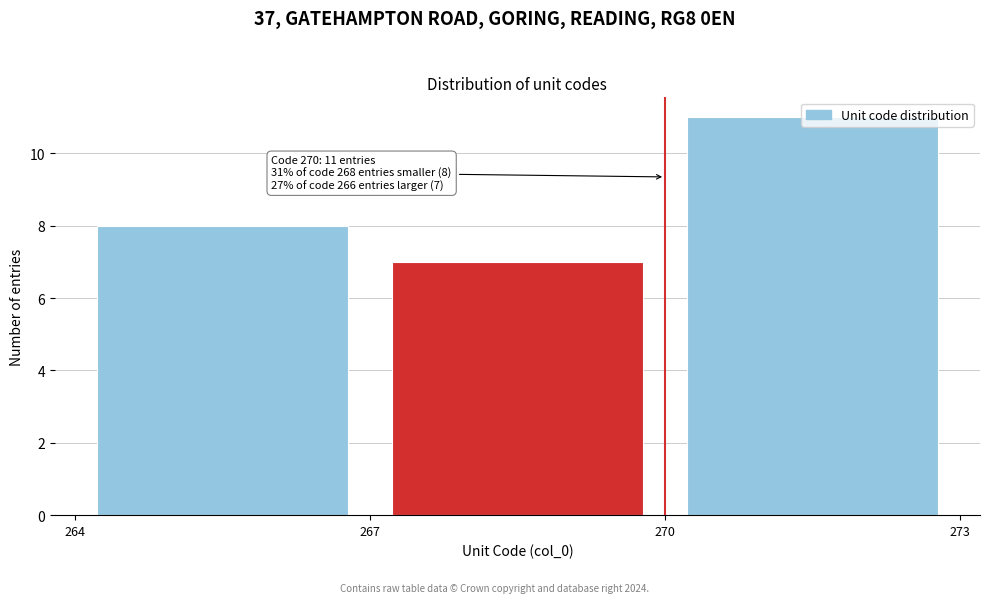

Over which range of the x-axis is the bar tallest?

270 to 273